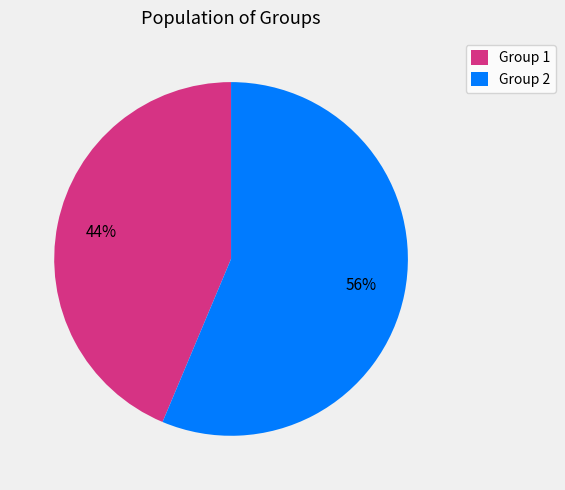

Combined, do Group 1 and Group 2 account for over 50%?

Yes